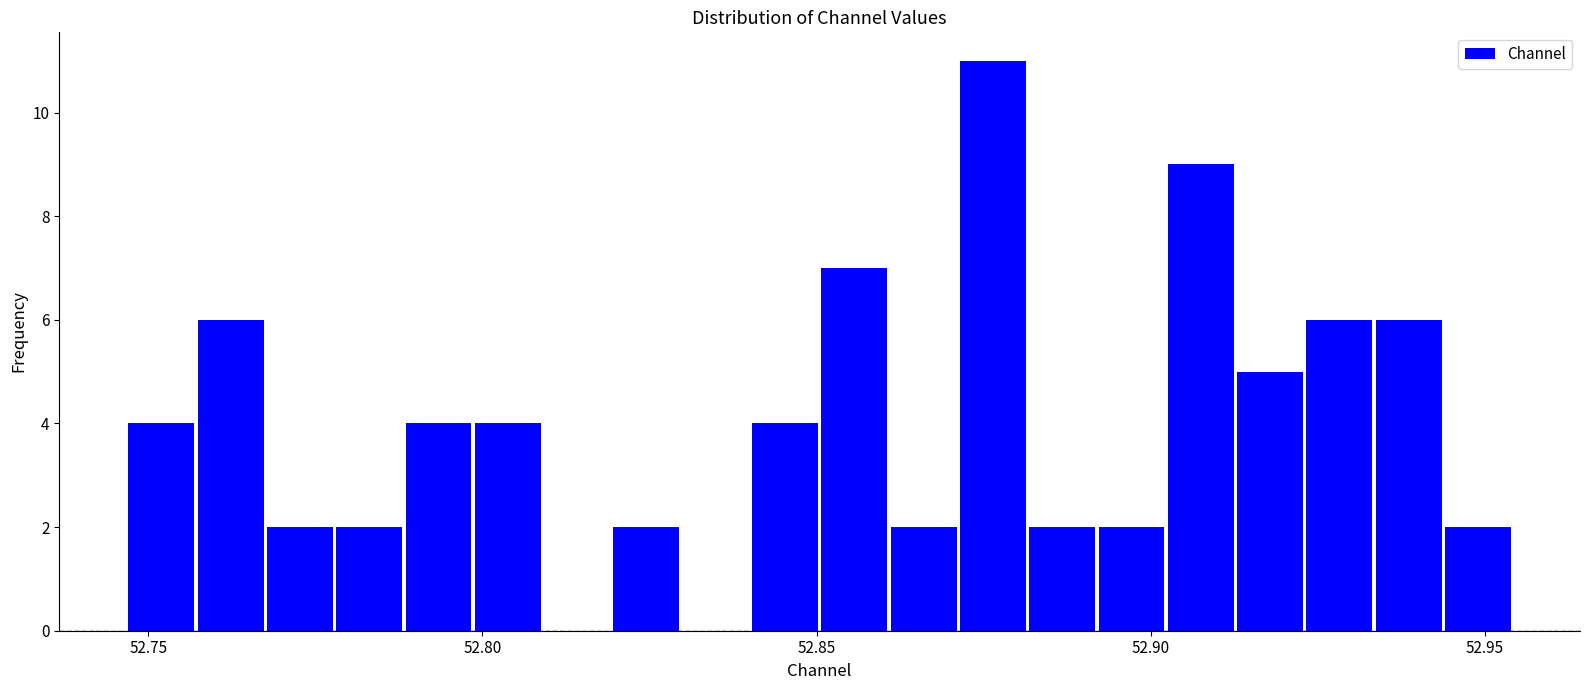

Around what value on the x-axis is the tallest bar? Give the approximate position of its centre, as read against the axis.

52.875